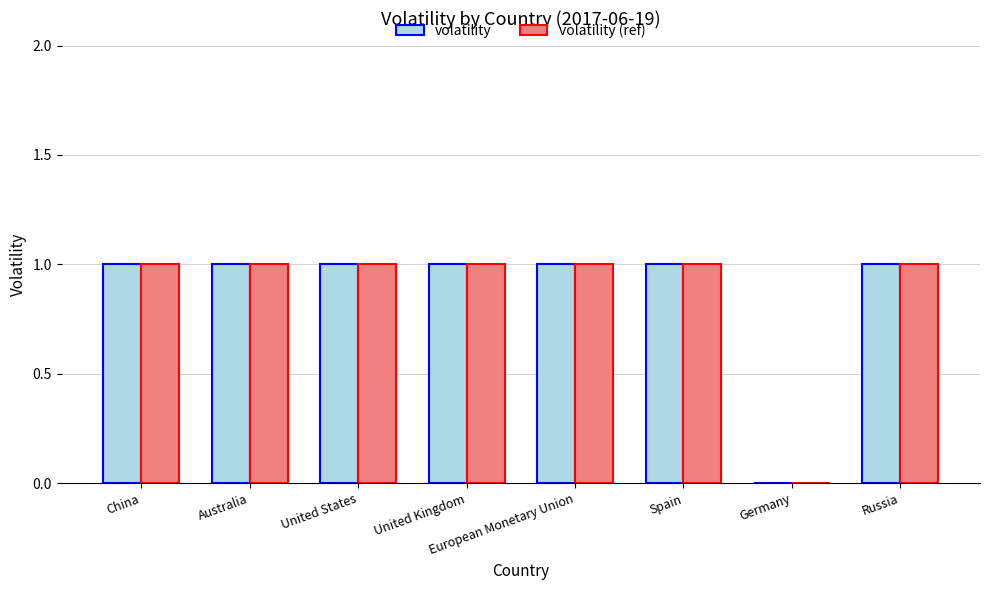

The volatility series shows 0 at Russia. True or false?

False